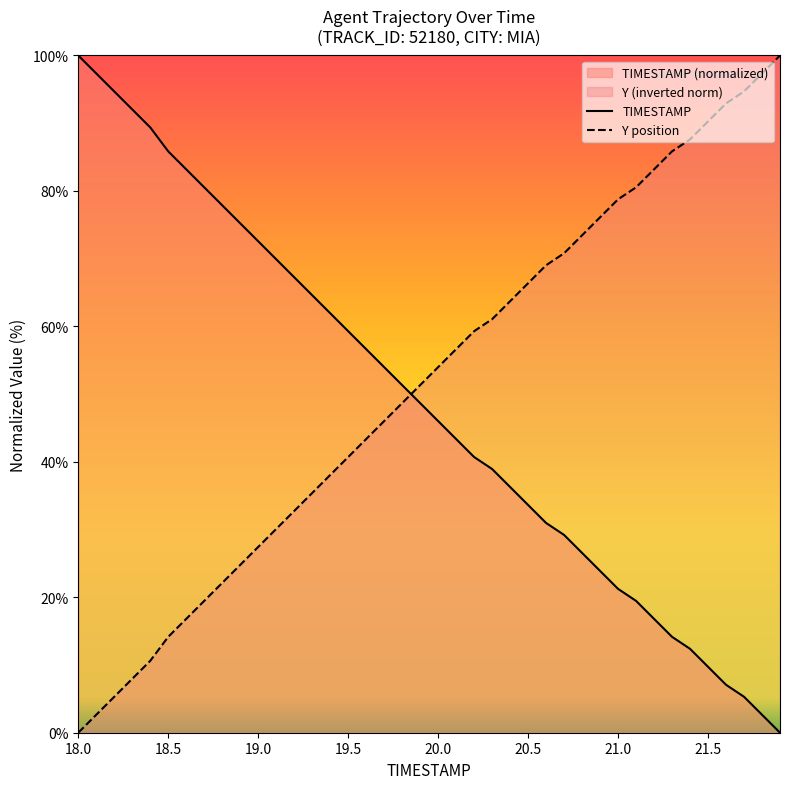

How many categories are shown in the chart?

40